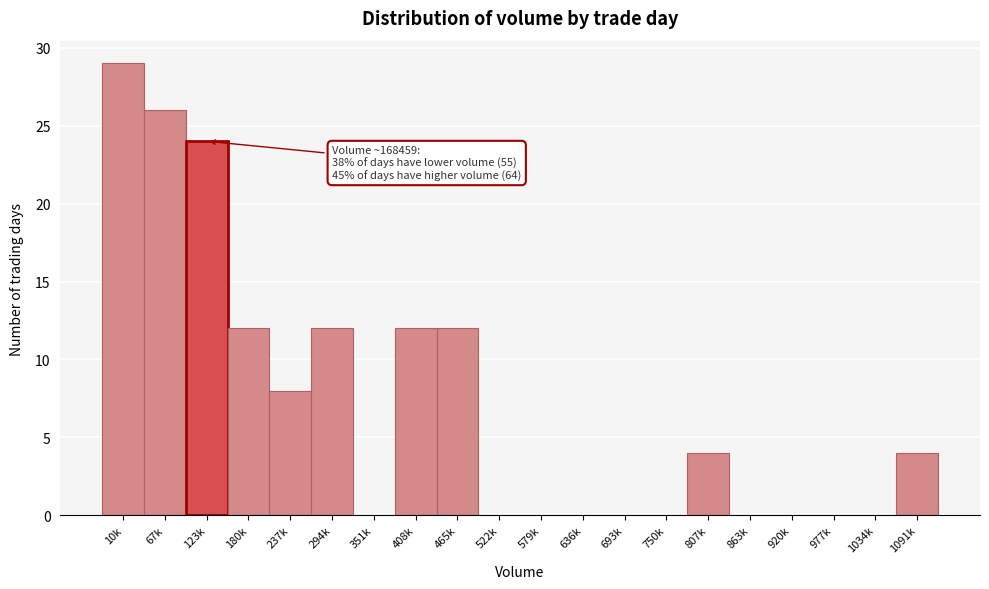

Reading left to right, list all the values displayed in this chart.

10k=29	67k=26	123k=24	180k=12	237k=8	294k=12	351k=0	408k=12	465k=12	522k=0	579k=0	636k=0	693k=0	750k=0	807k=4	863k=0	920k=0	977k=0	1034k=0	1091k=4